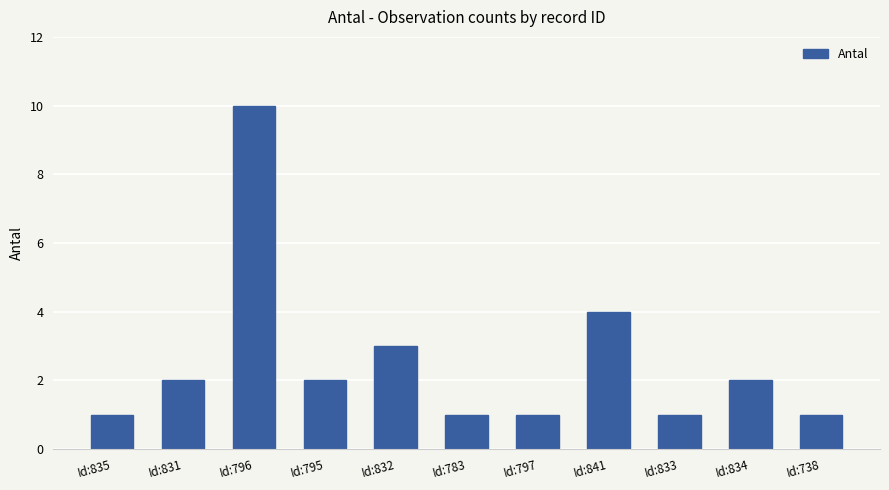

What is the maximum value shown in the chart?

10